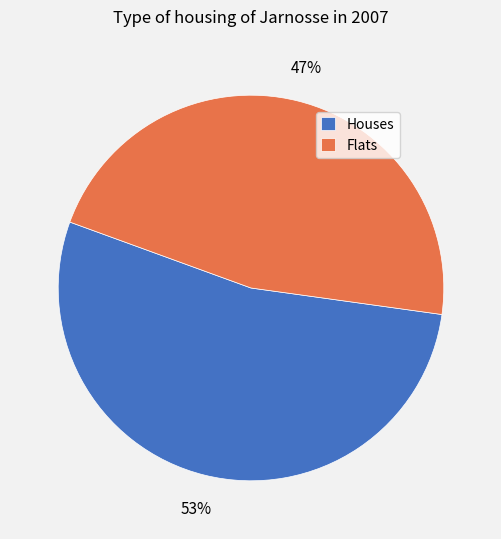

Rank the categories by value from highest to lowest.

Houses, Flats